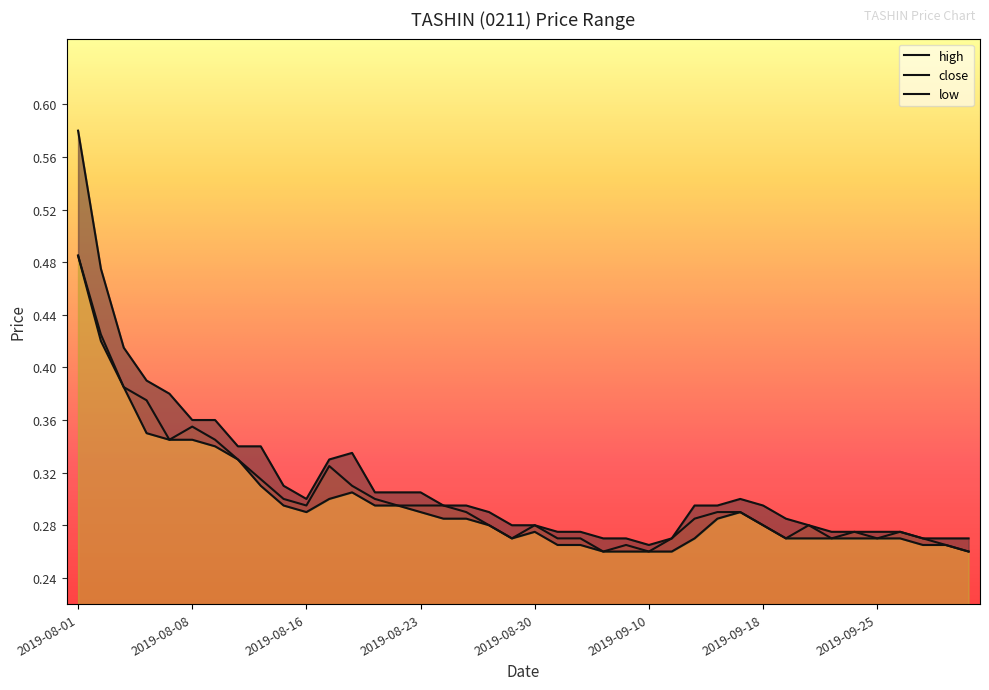

List the labels in order of close value, smallest first.

2019-09-05, 2019-09-10, 2019-10-01, 2019-09-06, 2019-09-30, 2019-08-29, 2019-09-03, 2019-09-04, 2019-09-11, 2019-09-19, 2019-09-23, 2019-09-25, 2019-09-27, 2019-09-24, 2019-09-26, 2019-08-28, 2019-08-30, 2019-09-18, 2019-09-20, 2019-09-12, 2019-08-27, 2019-09-13, 2019-09-17, 2019-08-16, 2019-08-22, 2019-08-23, 2019-08-26, 2019-08-15, 2019-08-21, 2019-08-20, 2019-08-14, 2019-08-19, 2019-08-13, 2019-08-07, 2019-08-09, 2019-08-08, 2019-08-06, 2019-08-05, 2019-08-02, 2019-08-01